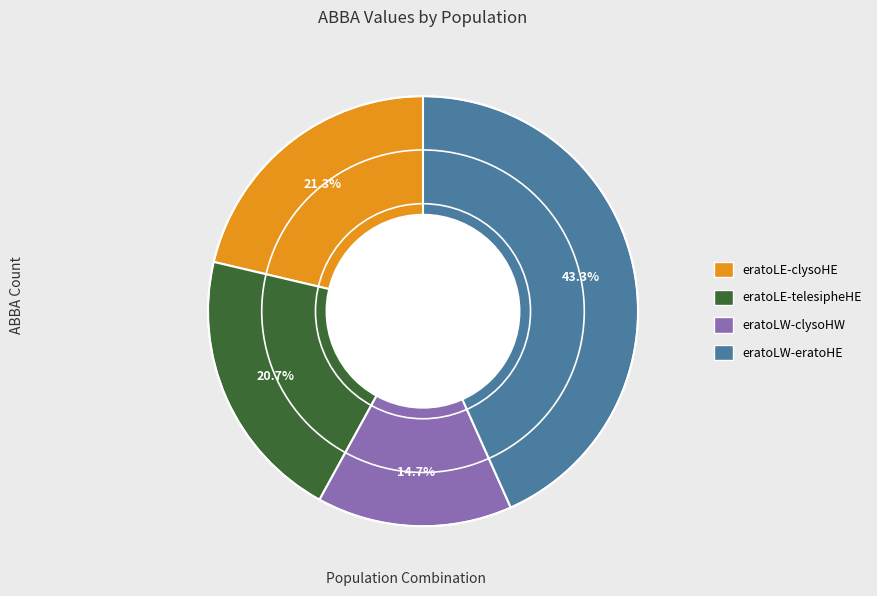

Is there any slice that represents more than half of the pie?

No